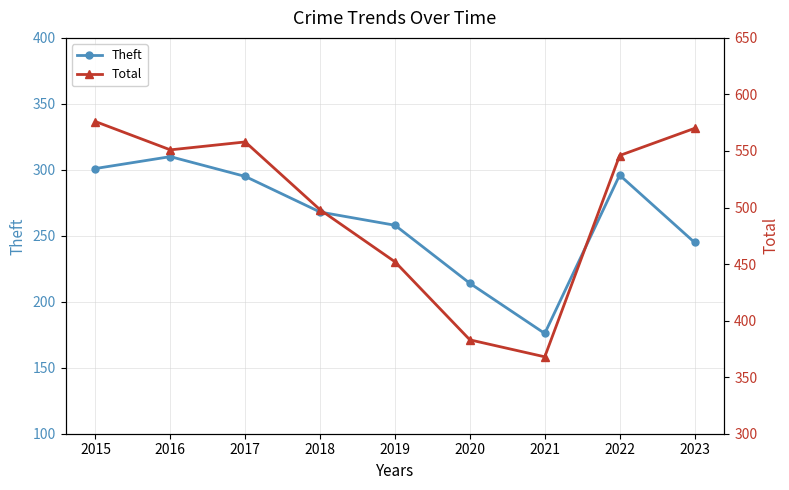

How many interior local peaks does the Theft series have?

2